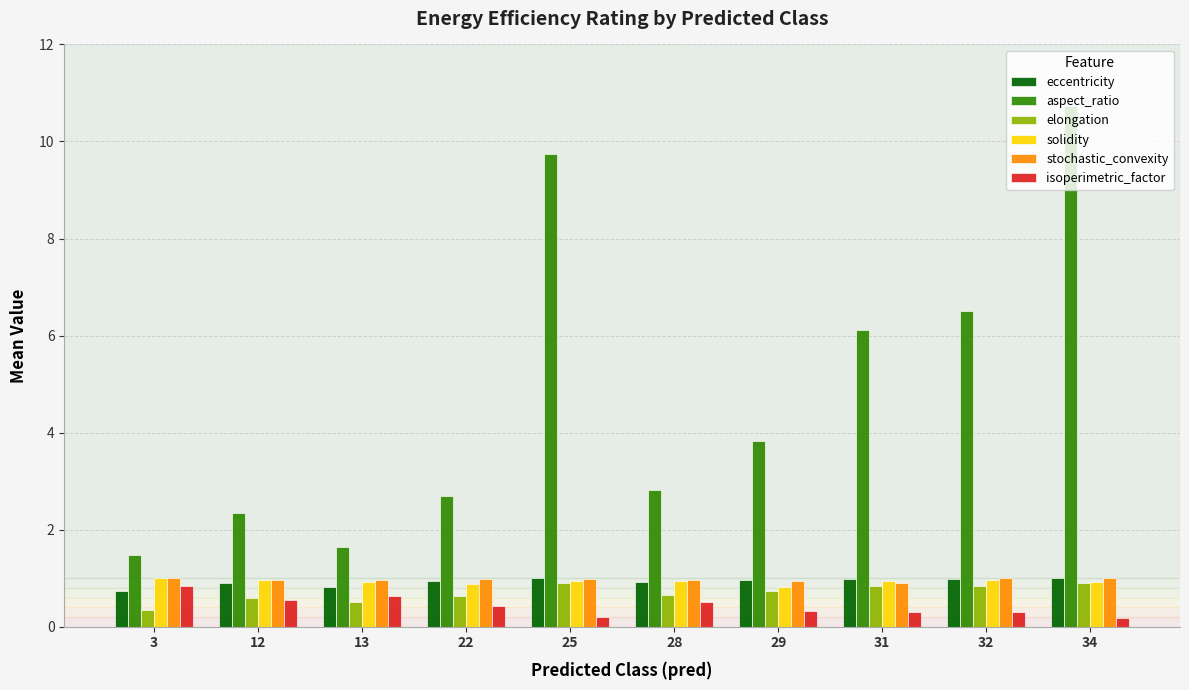

How many categories are shown in the chart?

10